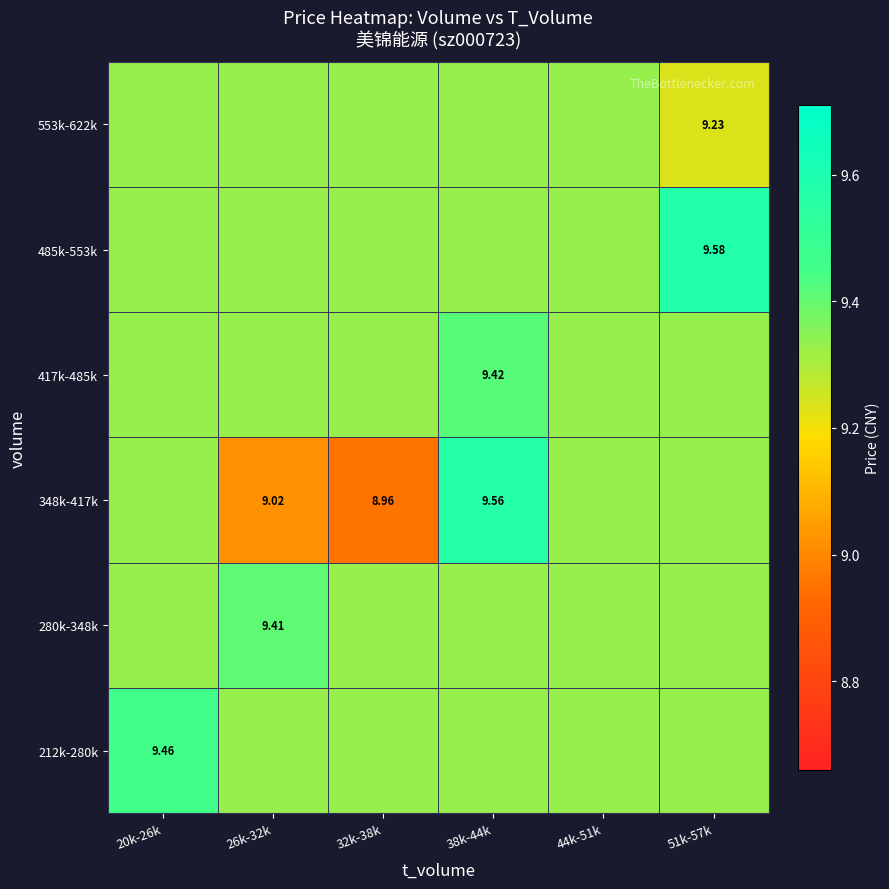

The 348k-417k series shows 12.3 at 51k-57k. True or false?

False